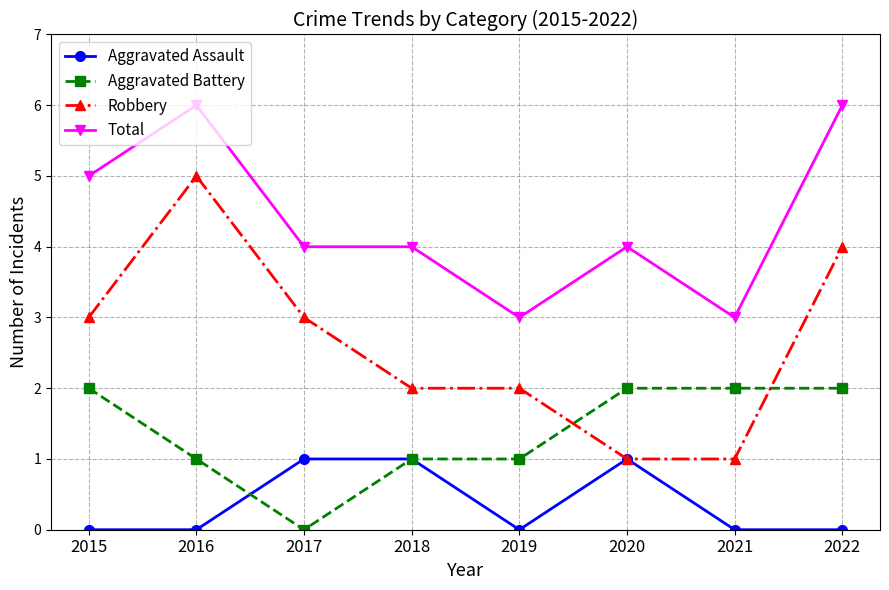

What is the highest value of the Robbery series?

5